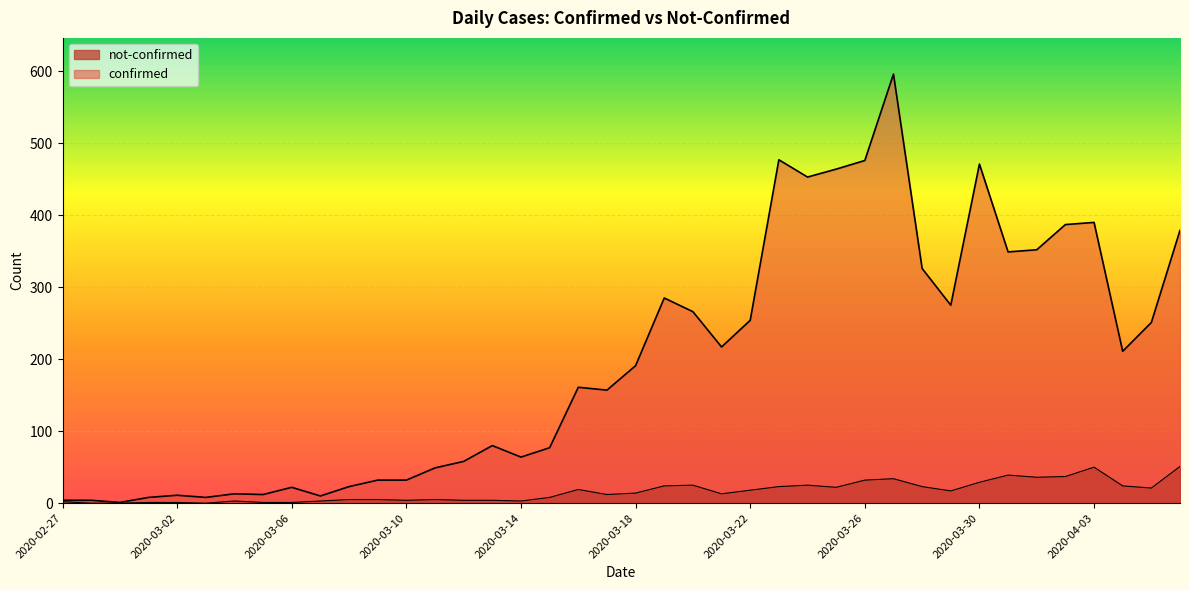

True or false: confirmed and not-confirmed intersect in this chart.

False